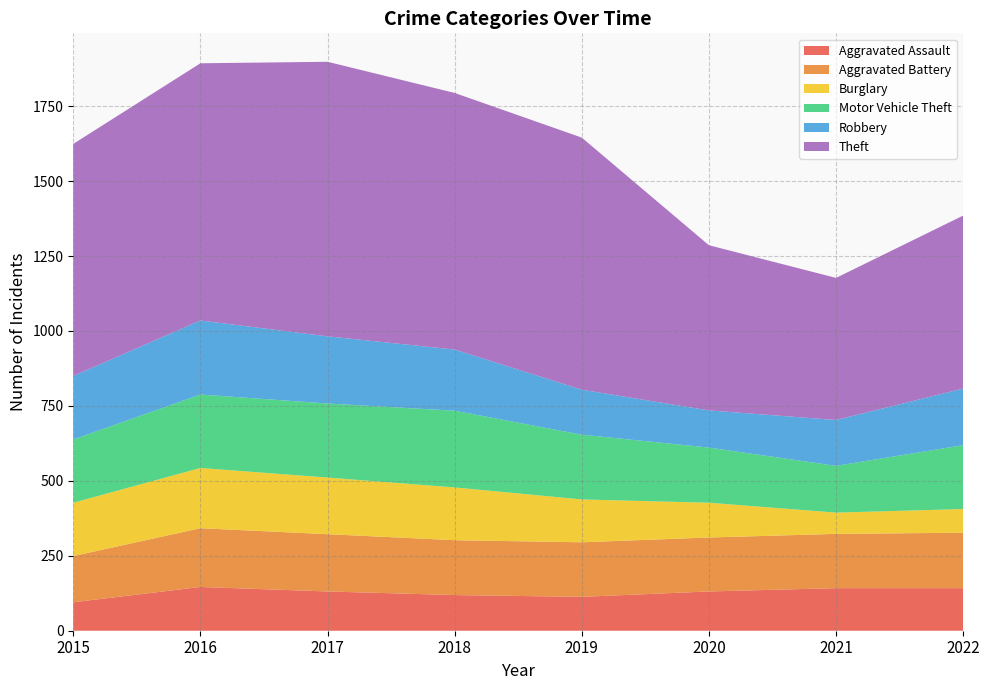

Reading left to right, extract all data points from this chart.

Aggravated Assault: 95	146	131	119	113	131	142	142
Aggravated Battery: 154	196	191	183	182	180	181	185
Burglary: 178	201	189	176	143	116	71	79
Motor Vehicle Theft: 211	245	247	256	216	184	156	213
Robbery: 212	247	224	204	150	124	153	189
Theft: 774	858	916	856	841	551	474	577